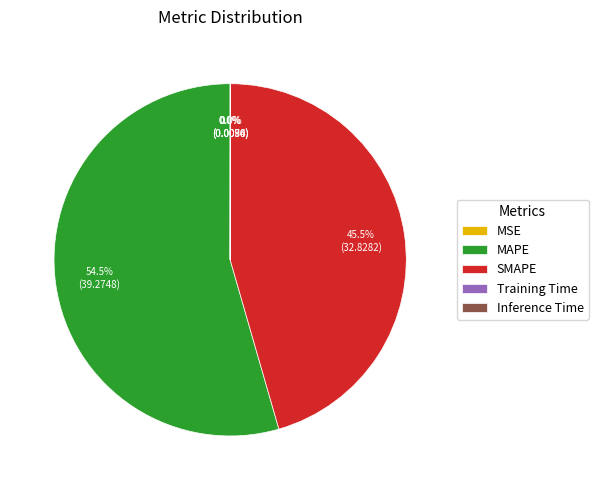

Which category accounts for the majority?

MAPE